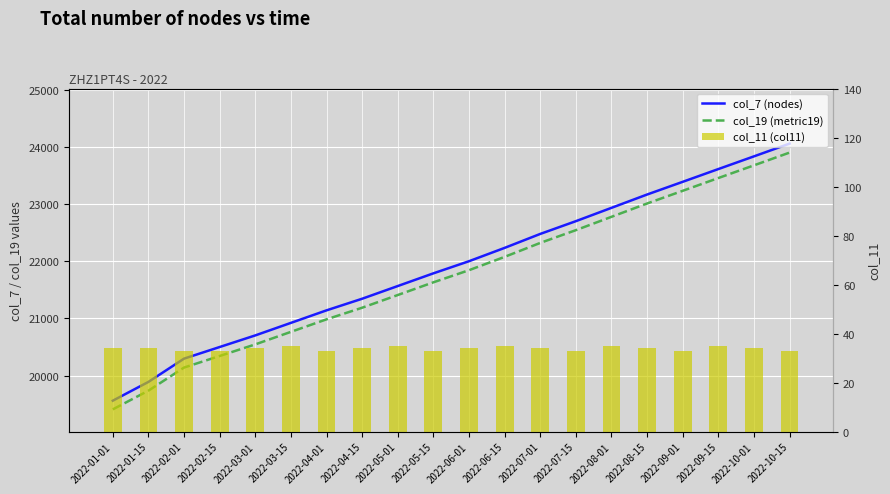

At which label does col_7 (nodes) reach its minimum?

2022-01-01